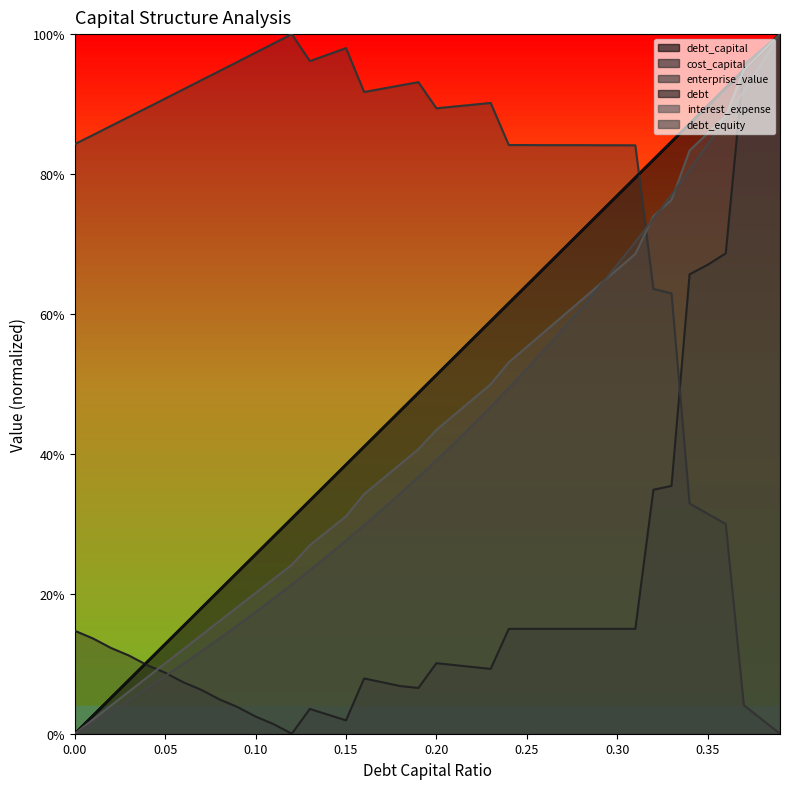

True or false: interest_expense has a value of 0.2 at 0.08.

False